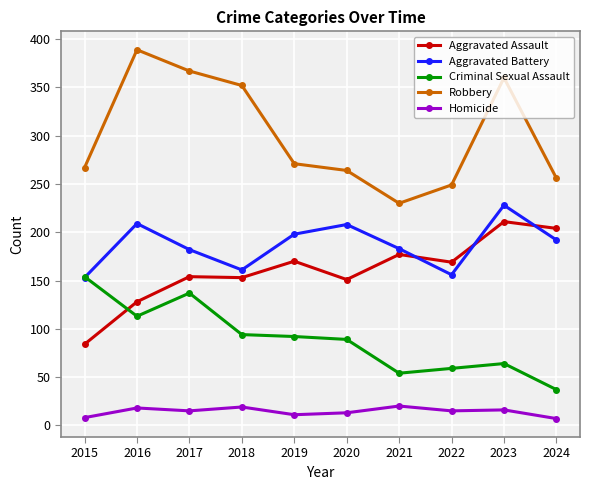

Does the chart display data point markers on the line(s)?

Yes